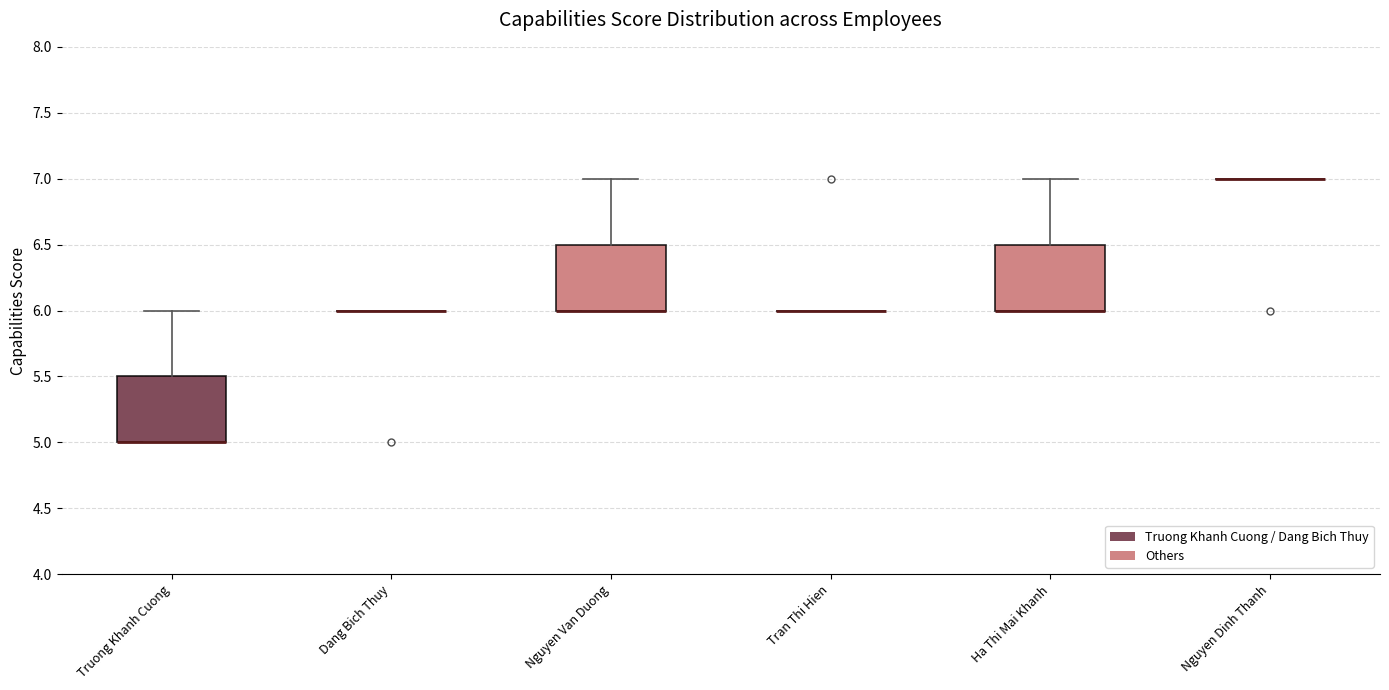

Reading left to right, read every box against the y-axis: the position of its median line, the range the box covers, and the ends of its whiskers. The values are not printed on the chart, so give them approximately, as read against the axis.

Truong Khanh Cuong: median 5.0 (drawn on the box's lower edge), box 5.0 to 5.5, whiskers 5.0 to 6.0
Dang Bich Thuy: box collapsed to a line at 6.0, whiskers 6.0 to 6.0
Nguyen Van Duong: median 6.0 (drawn on the box's lower edge), box 6.0 to 6.5, whiskers 6.0 to 7.0
Tran Thi Hien: box collapsed to a line at 6.0, whiskers 6.0 to 6.0
Ha Thi Mai Khanh: median 6.0 (drawn on the box's lower edge), box 6.0 to 6.5, whiskers 6.0 to 7.0
Nguyen Dinh Thanh: box collapsed to a line at 7.0, whiskers 7.0 to 7.0